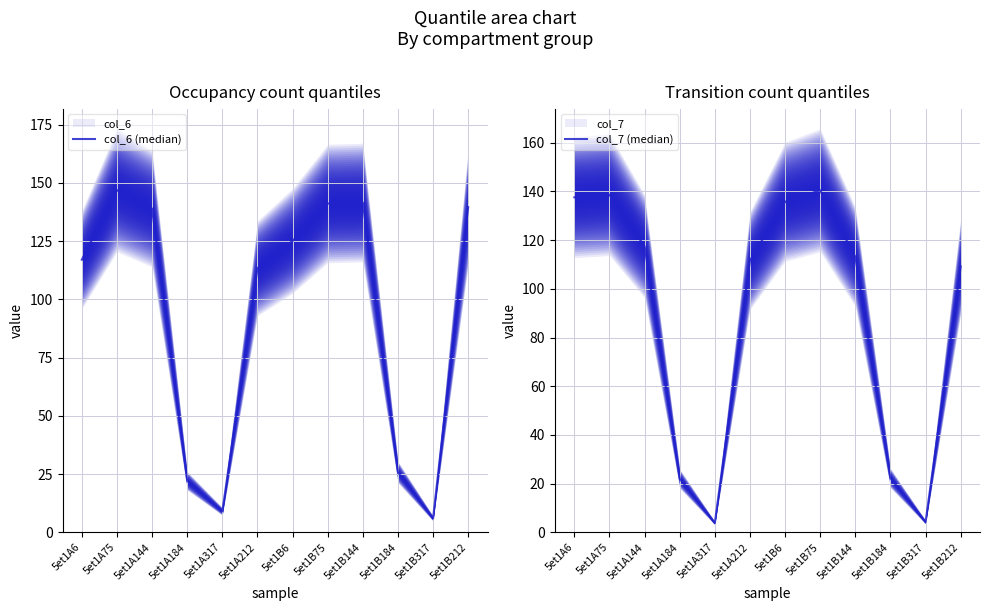

How many data points does each series have?

12